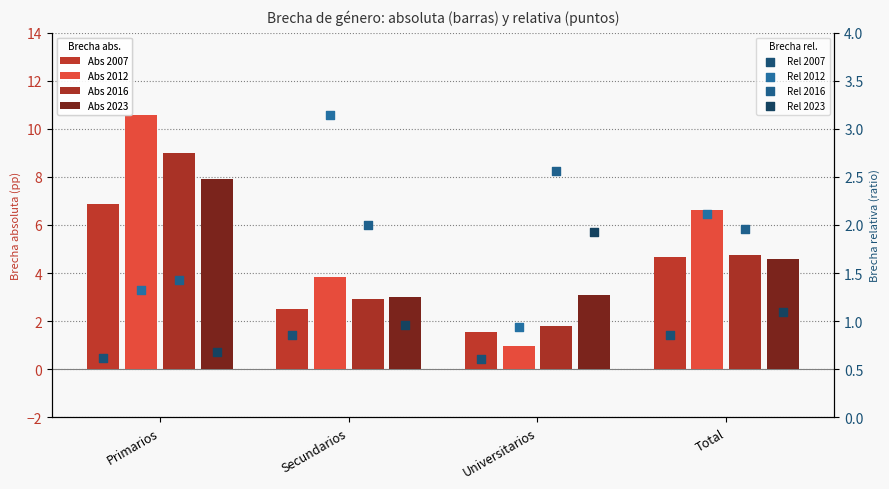

Which series has the widest spread of Y values?

2012 (rel)